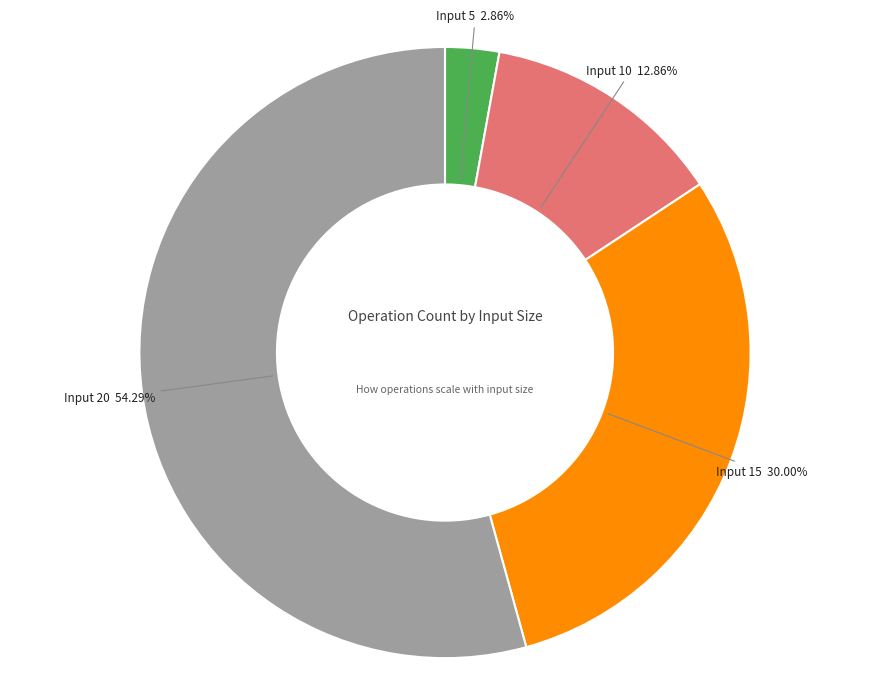

Is there a majority slice in this chart?

Yes